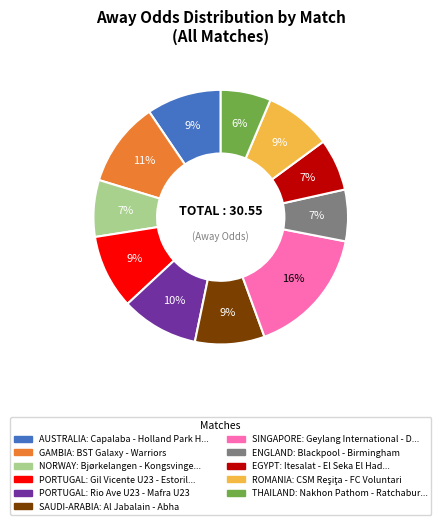

To the nearest percent, what is the difference between the largest and smallest slice percentages?

10%